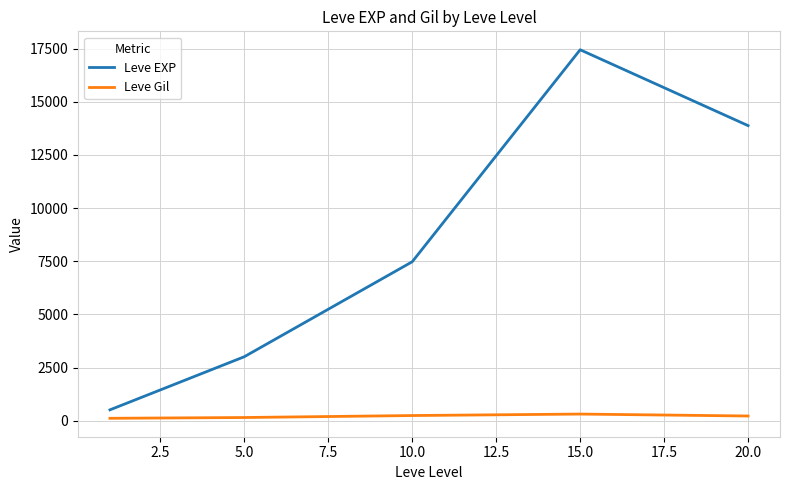

What is the difference between the second highest and second lowest values in the Leve EXP series?

10868.3